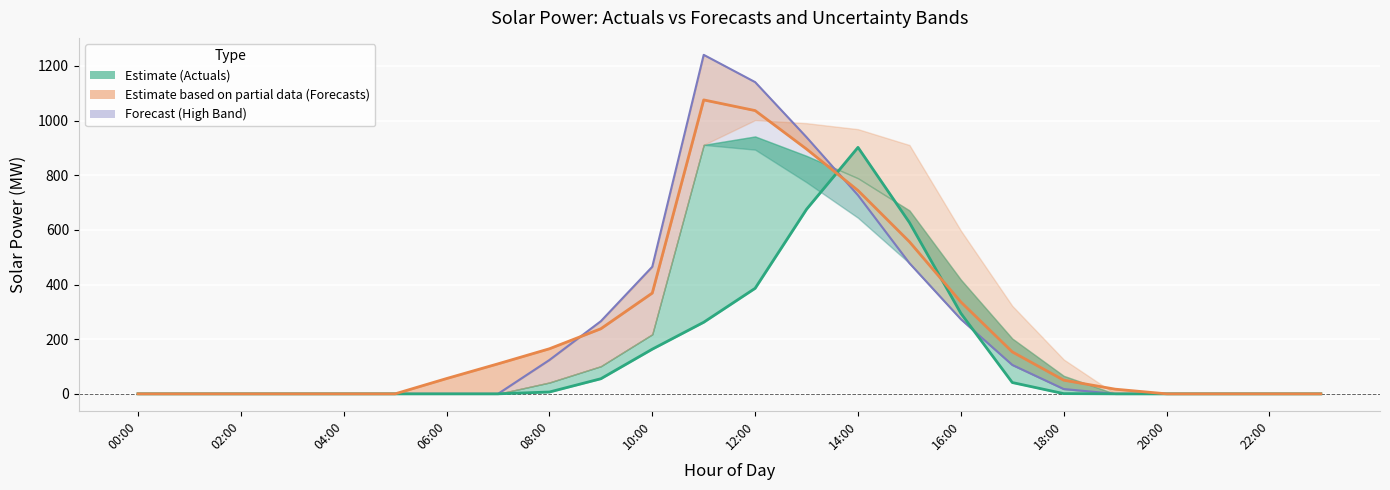

Between which two adjacent categories do Actuals (Estimate) and Forecast Band first intersect?

13 and 14